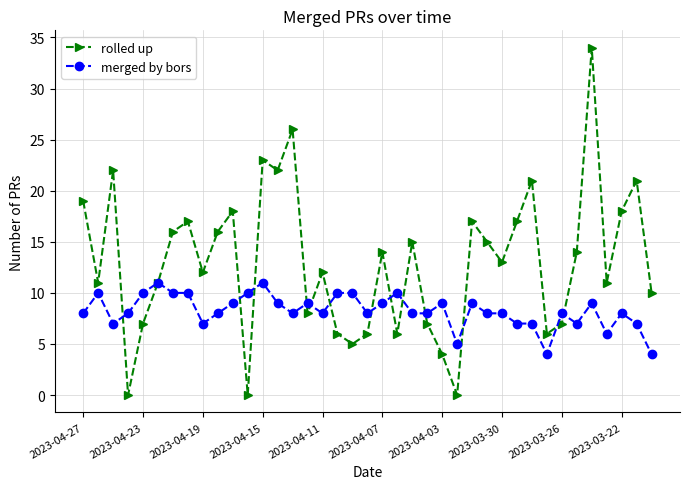

True or false: merged by bors has more than 1 interior local peaks.

True